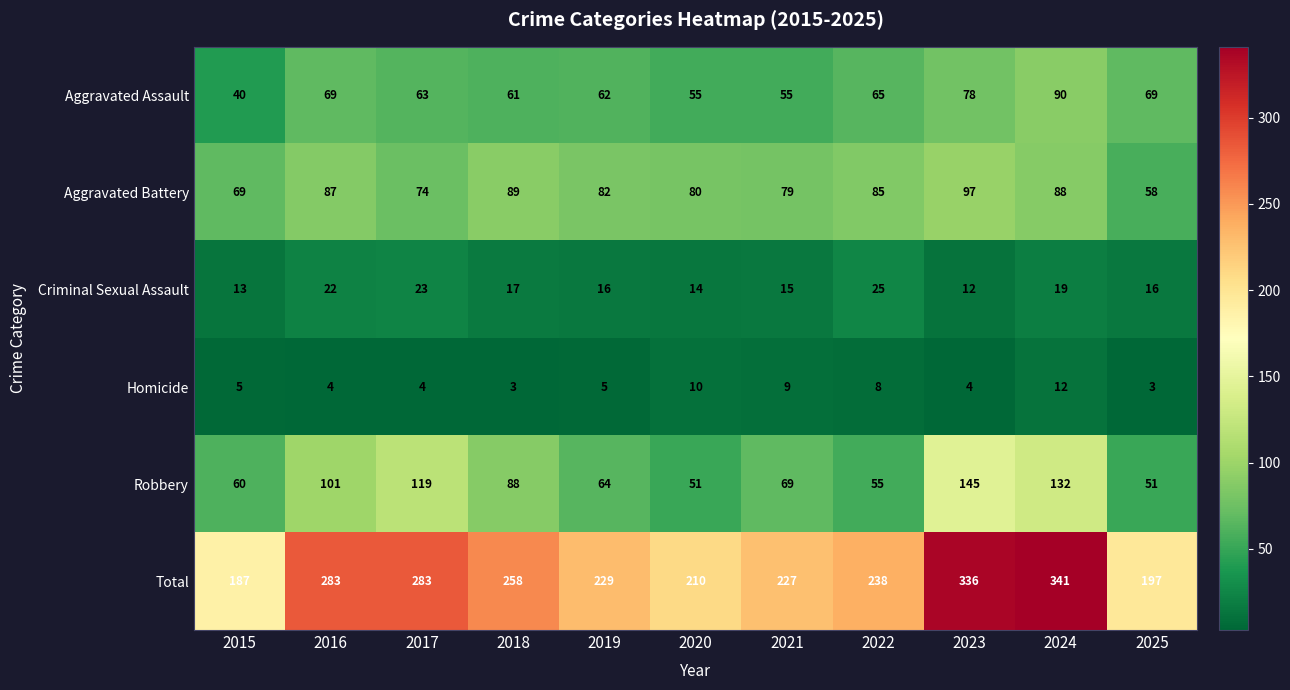

At which category is the sum across all series the highest?

2024